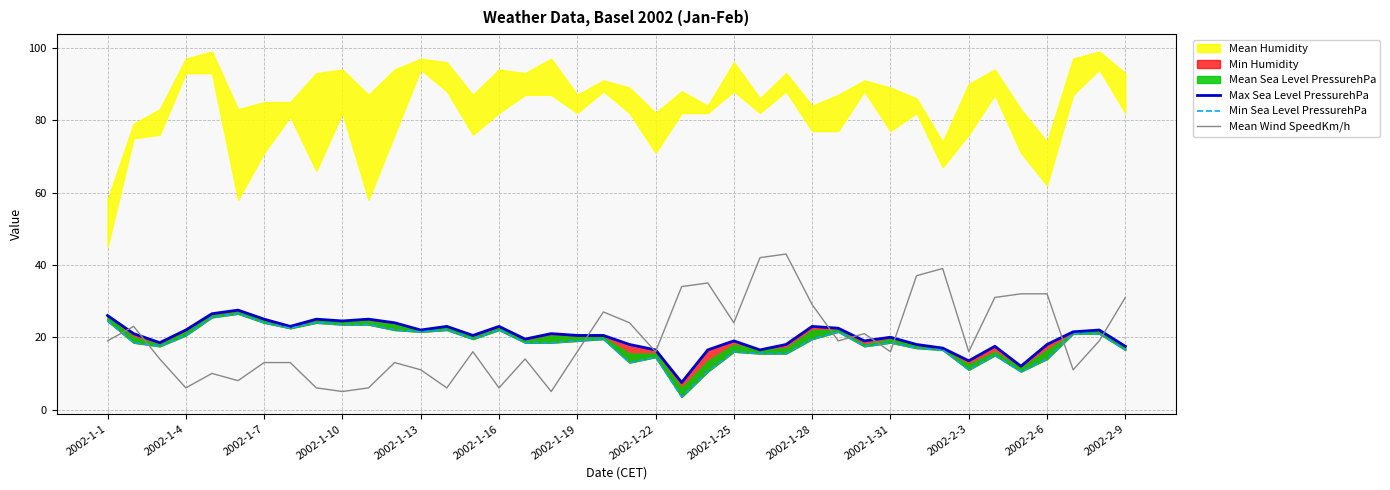

What is the maximum value for Mean Wind SpeedKm/h?

43